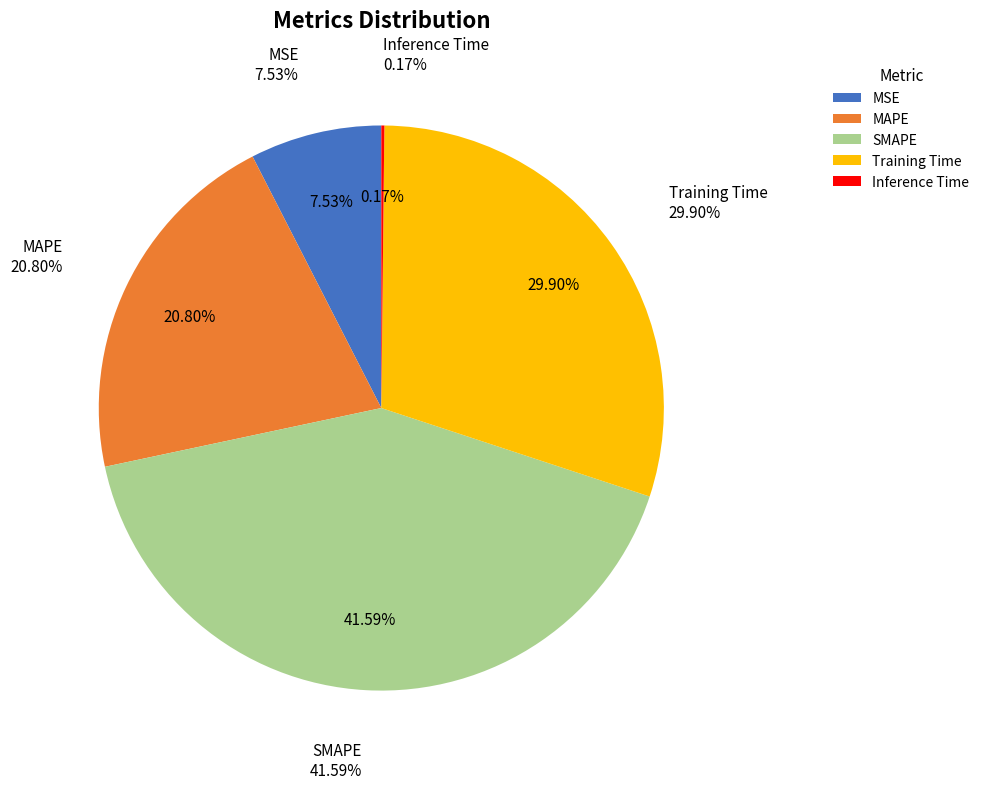

What is the total percentage of Training Time and MAPE?

50.7%